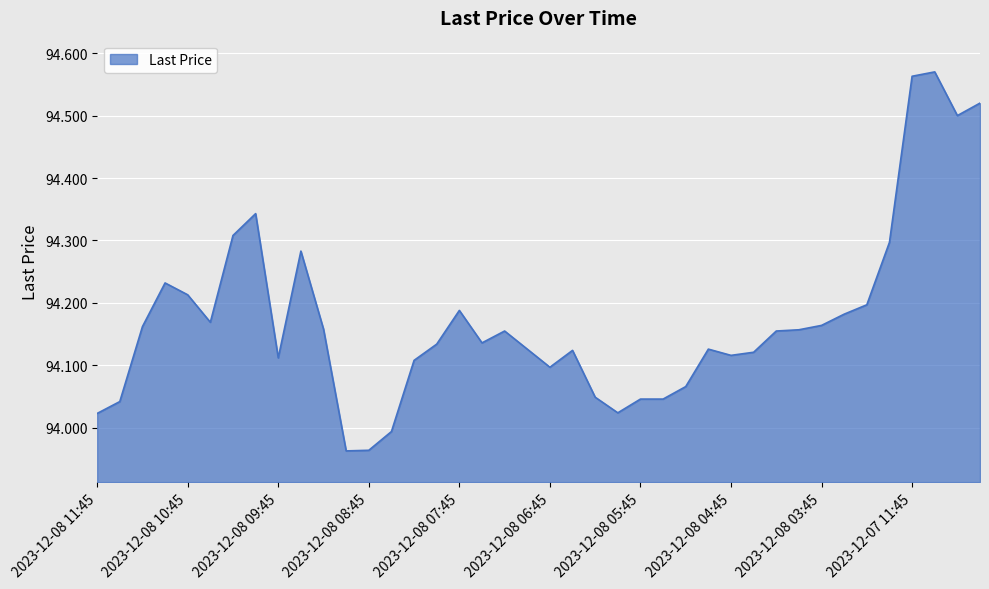

How many categories are shown in the chart?

40